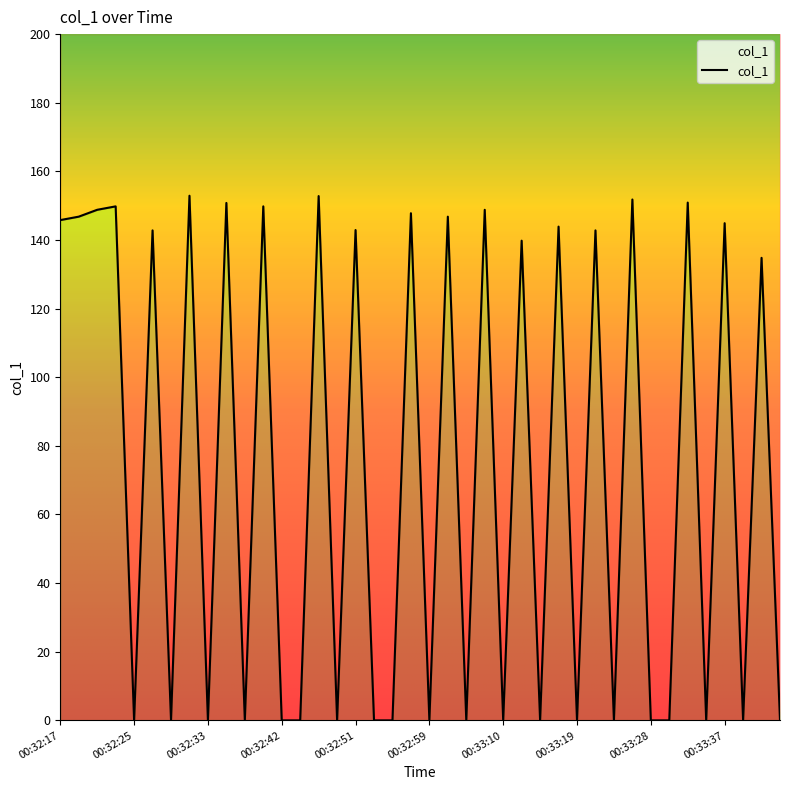

The chart shows a value of 0.0 at 00:33:05. True or false?

True